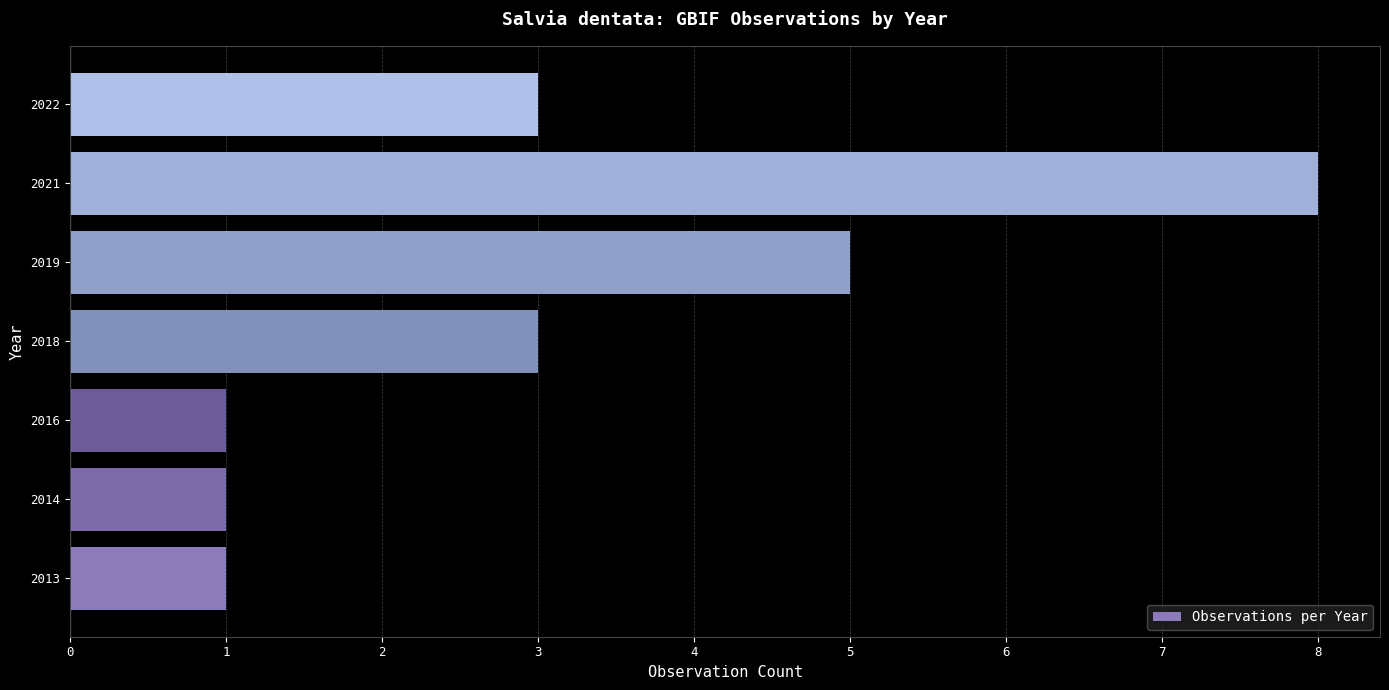

Reading bottom to top, list all the values displayed in this chart.

2013=1	2014=1	2016=1	2018=3	2019=5	2021=8	2022=3